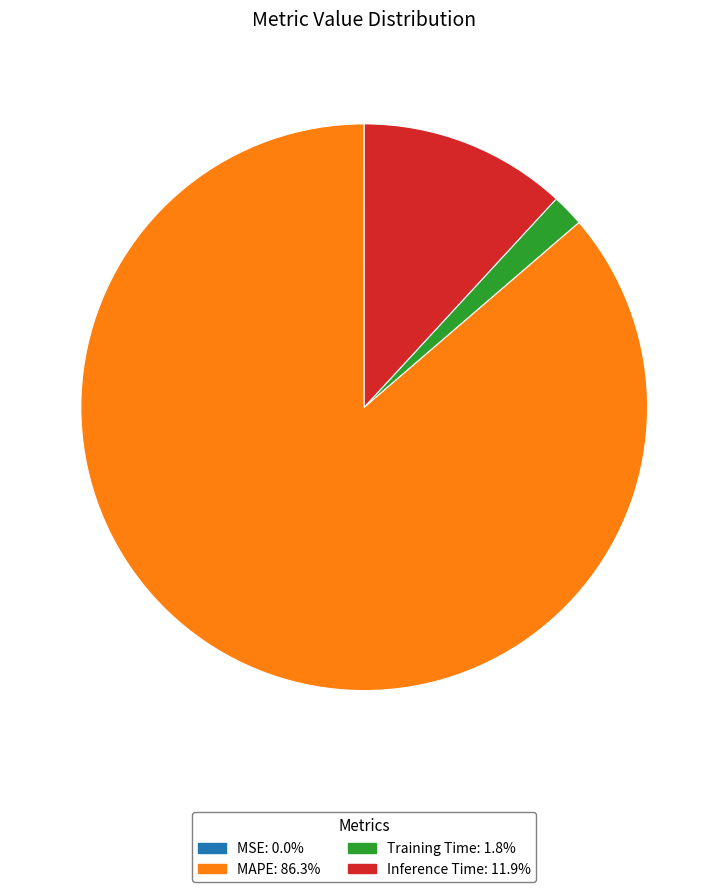

Is the sum of MAPE and Inference Time greater than half?

Yes